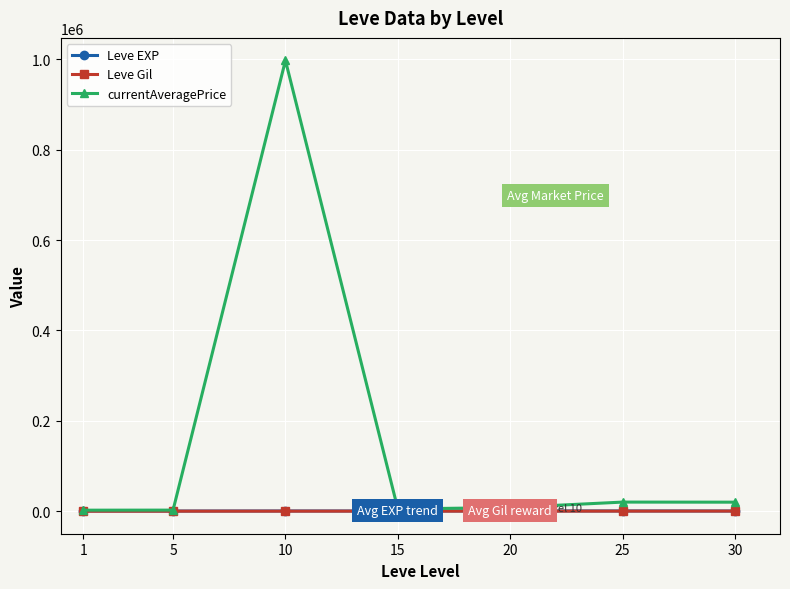

What is the greatest value displayed?

997487.8